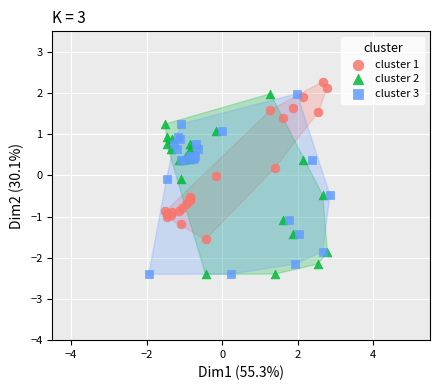

Which series contains the highest Y value?

cluster 1